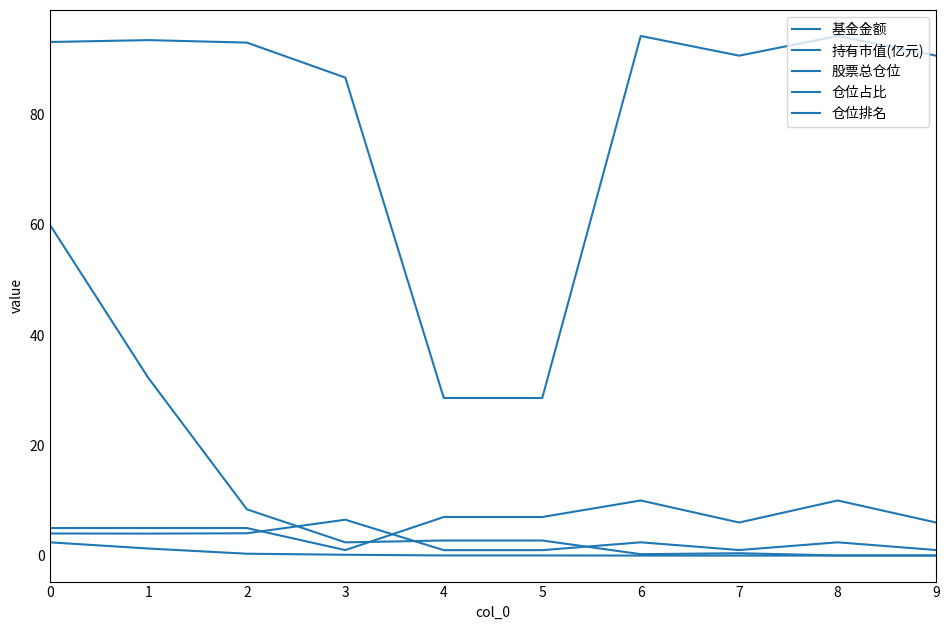

Which has a higher value, 9 or 2?

2